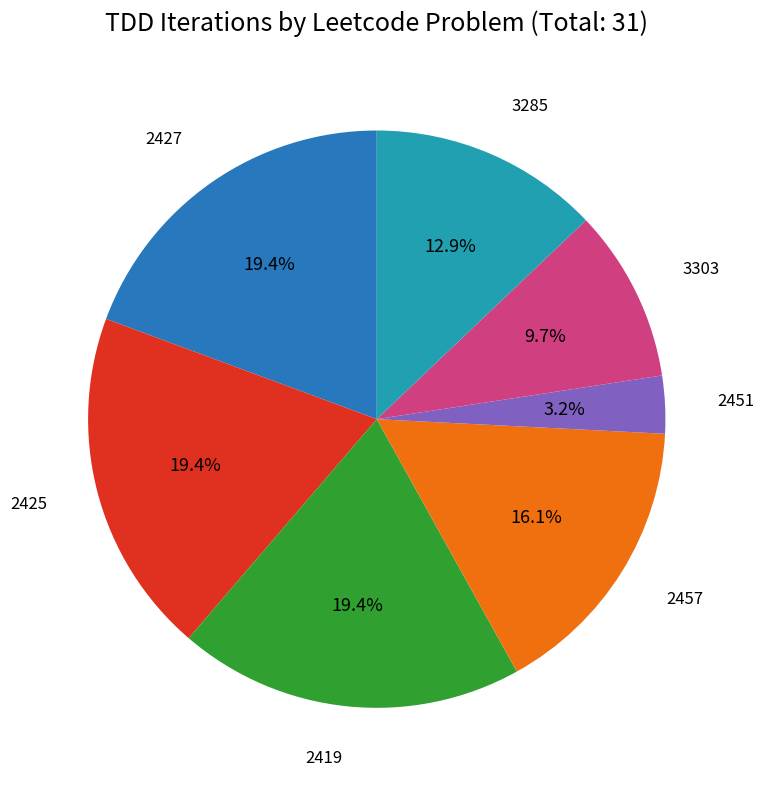

Does any single category account for the majority?

No